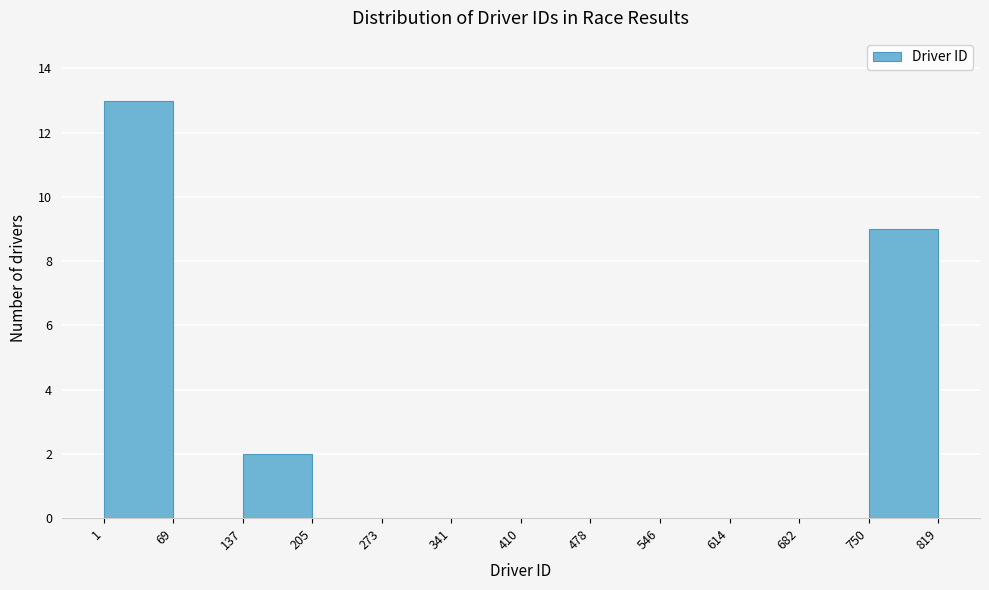

Which range on the x-axis has the tallest bar?

1 to 69